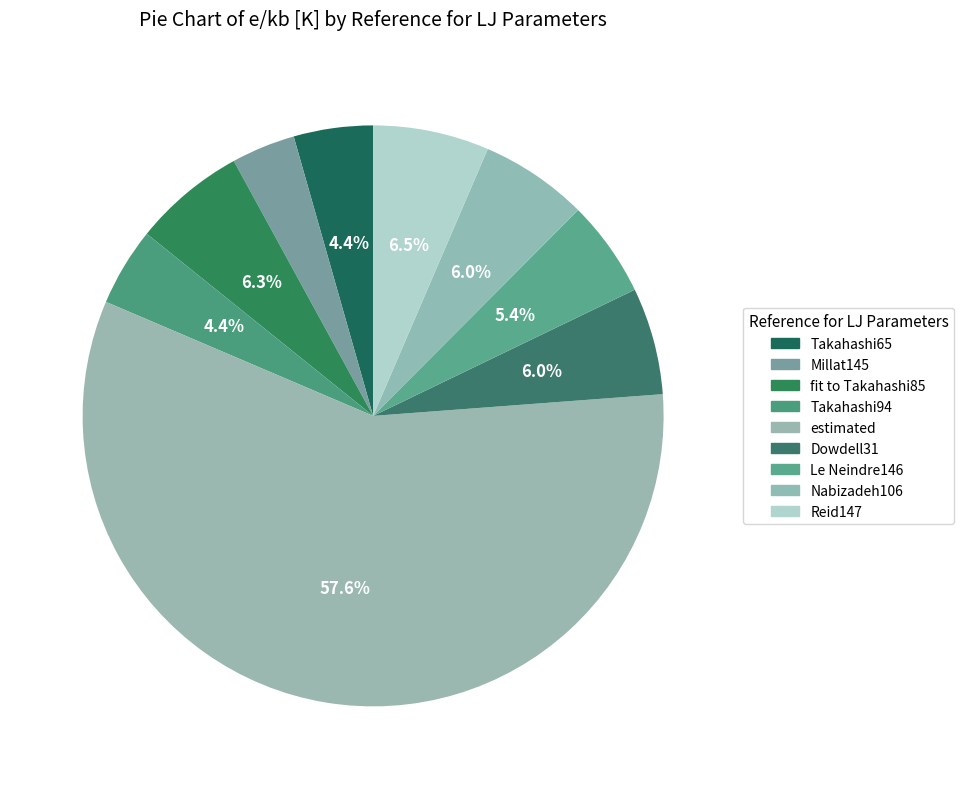

The Takahashi94 slice represents 4% of the pie. True or false?

True